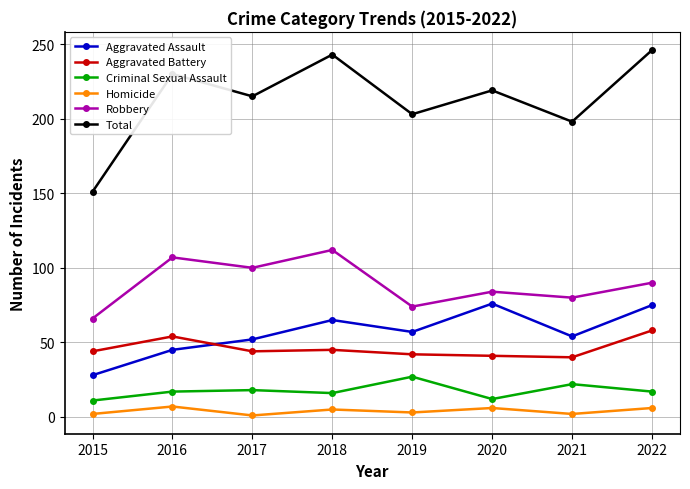

Which series has the largest total across all categories?

Total